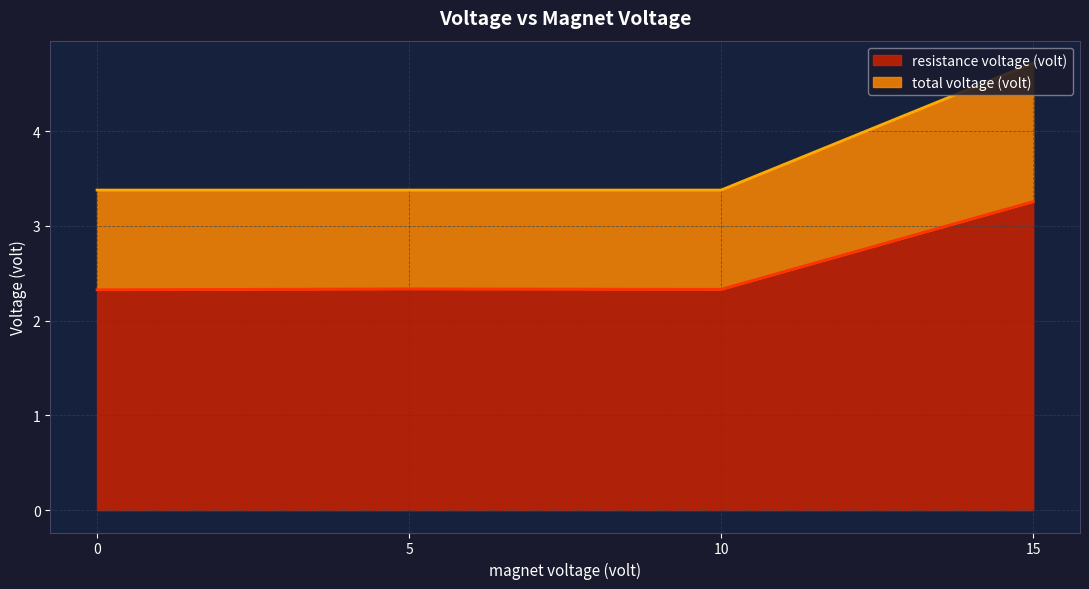

What is the difference between the maximum and second lowest values in the resistance voltage (volt) series?

0.9